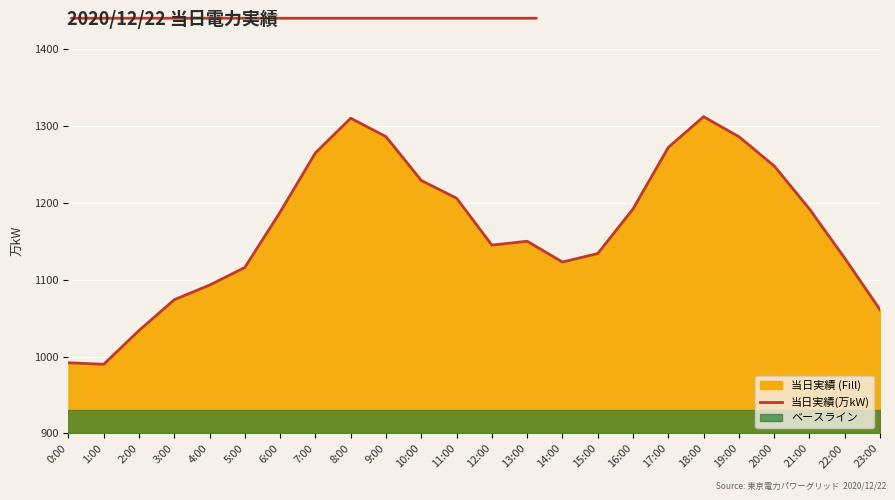

Reading left to right, what are all the values shown in this chart?

0:00=992	1:00=990	2:00=1034	3:00=1074	4:00=1093	5:00=1116	6:00=1188	7:00=1265	8:00=1310	9:00=1286	10:00=1229	11:00=1206	12:00=1145	13:00=1150	14:00=1123	15:00=1134	16:00=1192	17:00=1272	18:00=1312	19:00=1286	20:00=1248	21:00=1192	22:00=1128	23:00=1061